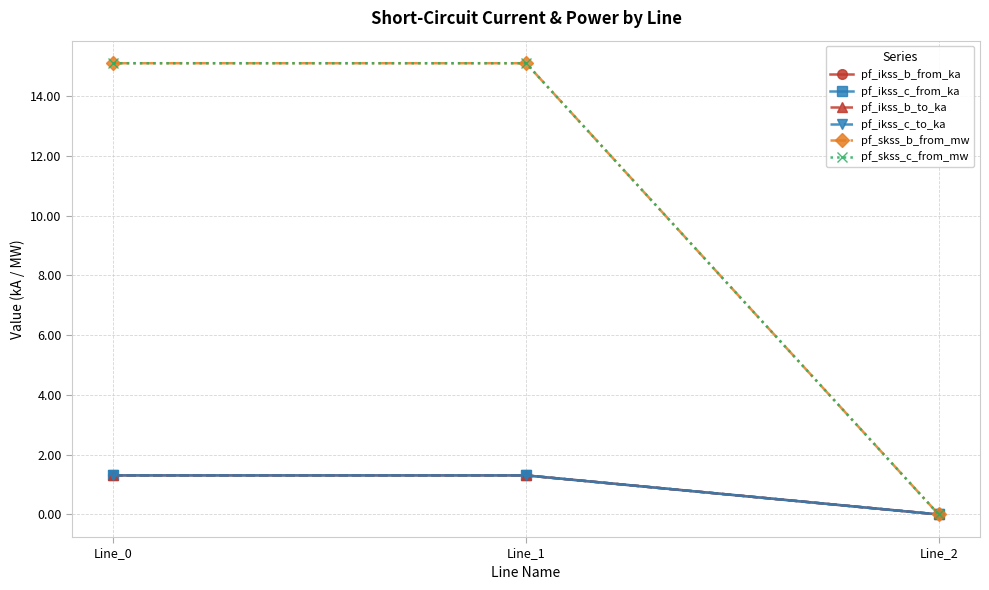

List the labels in order of pf_ikss_c_to_ka value, smallest first.

Line_2, Line_0, Line_1